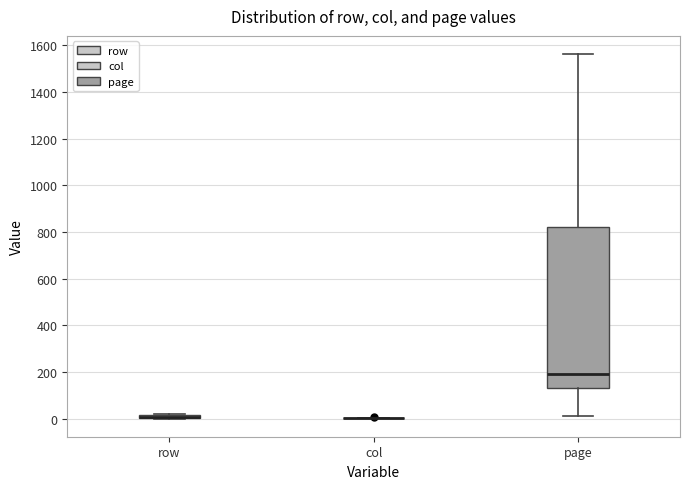

Comparing the boxes themselves (not the whiskers), which one is the tallest?

page